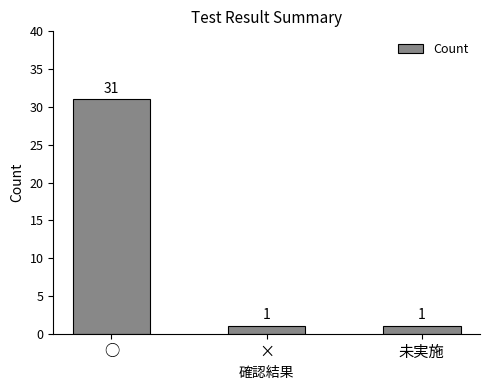

What is the minimum value shown in the chart?

1